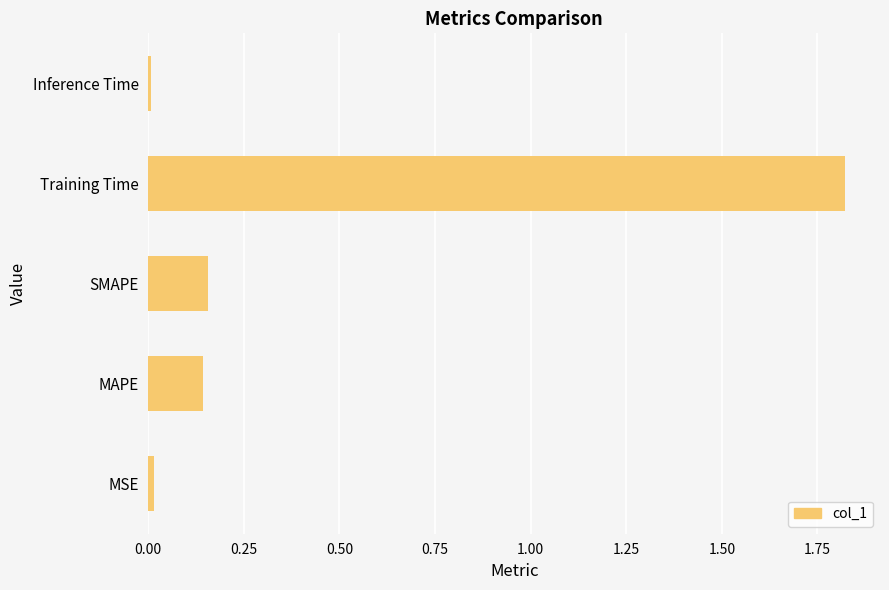

What is the sum of all values?

2.1